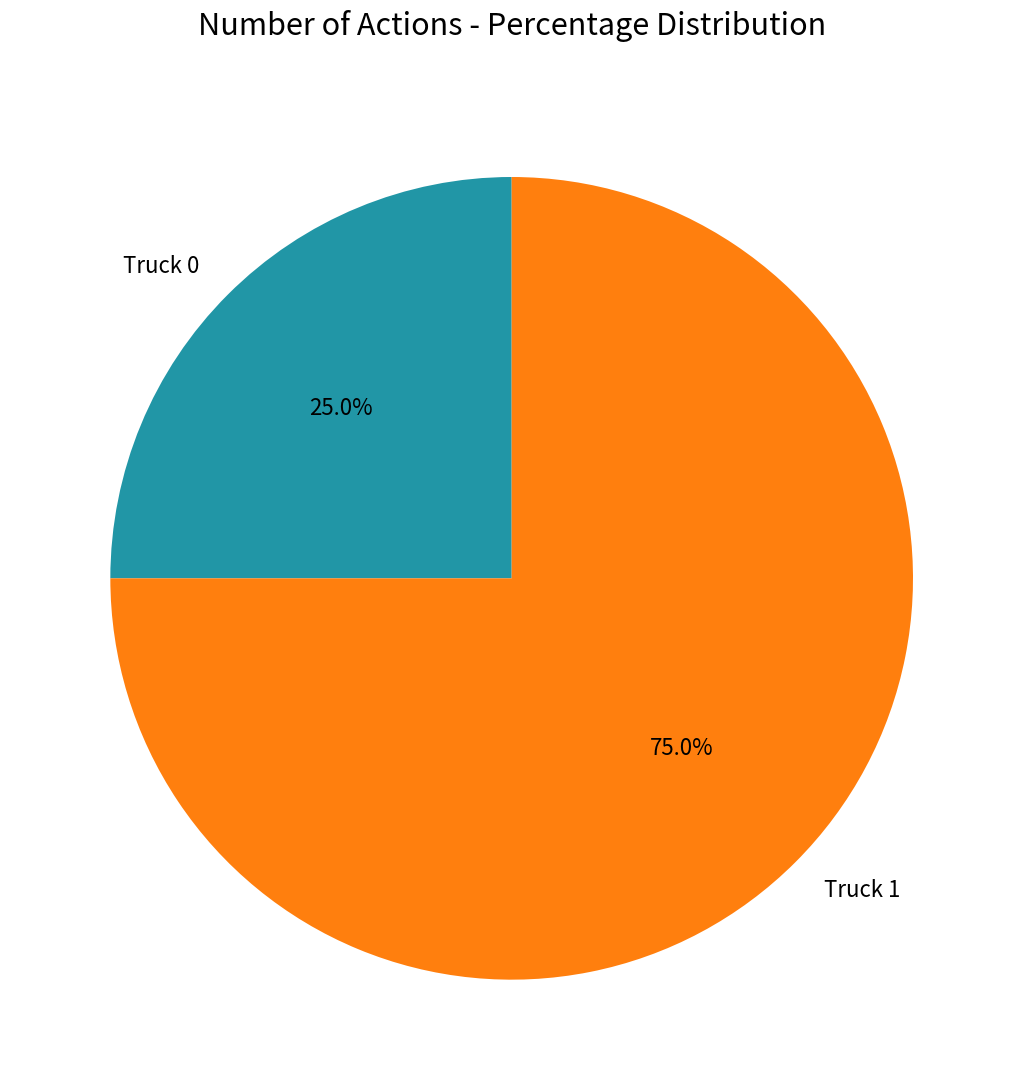

What percentage is NOT represented by Truck 1?

25.0%